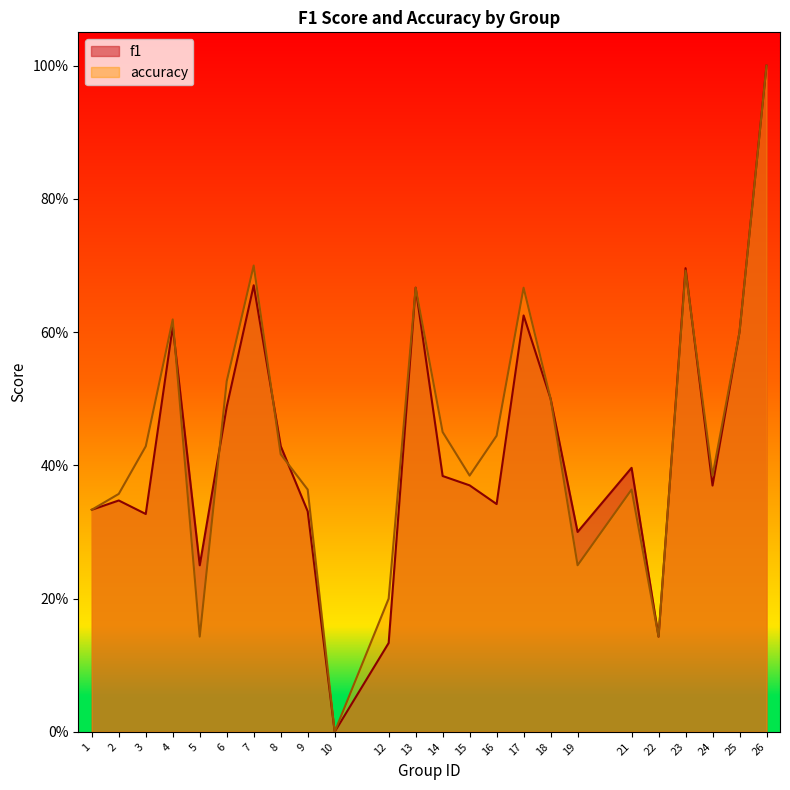

What is the value of the f1 point at the 1st from the left?

0.3